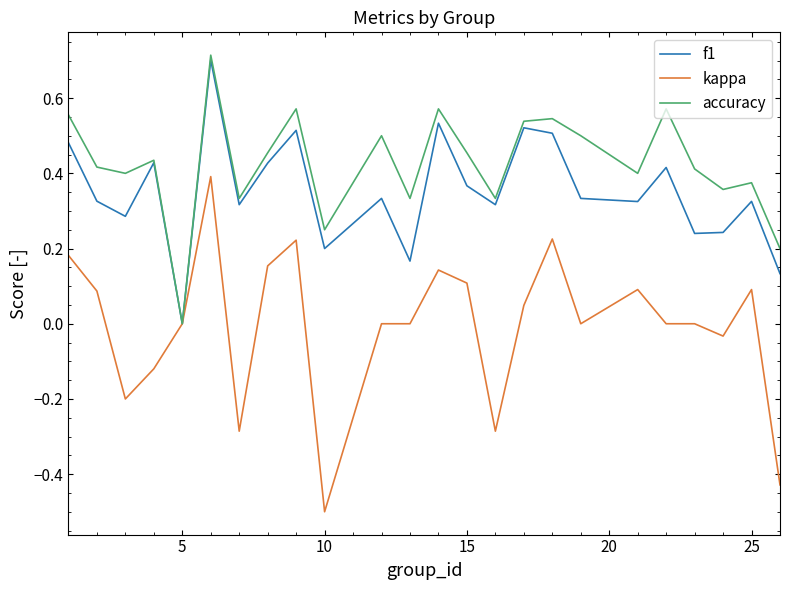

Which series has the largest total across all categories?

accuracy